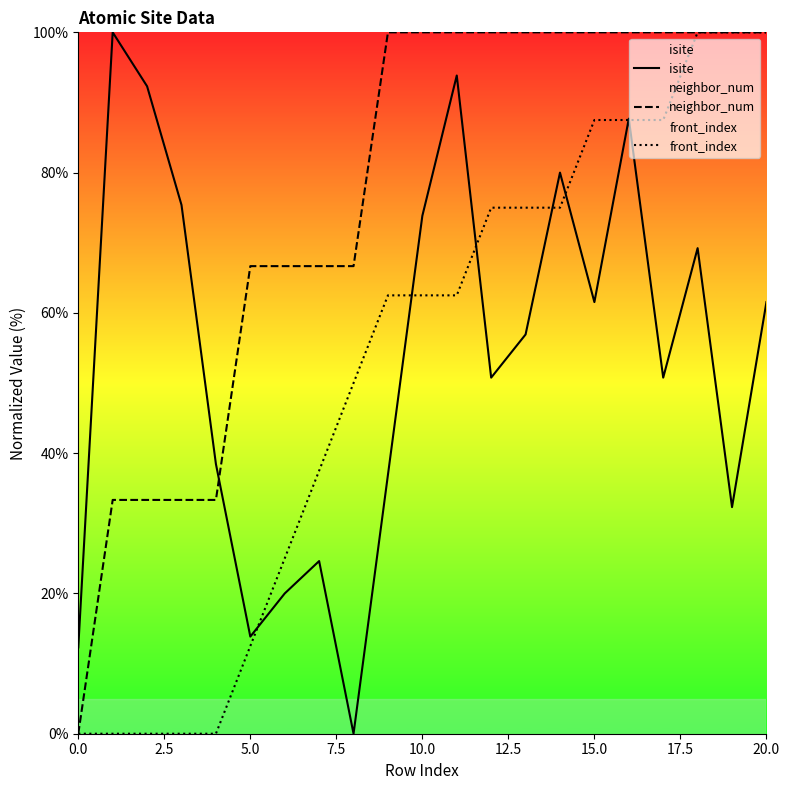

What value does the isite series have at 10.0?

73.8